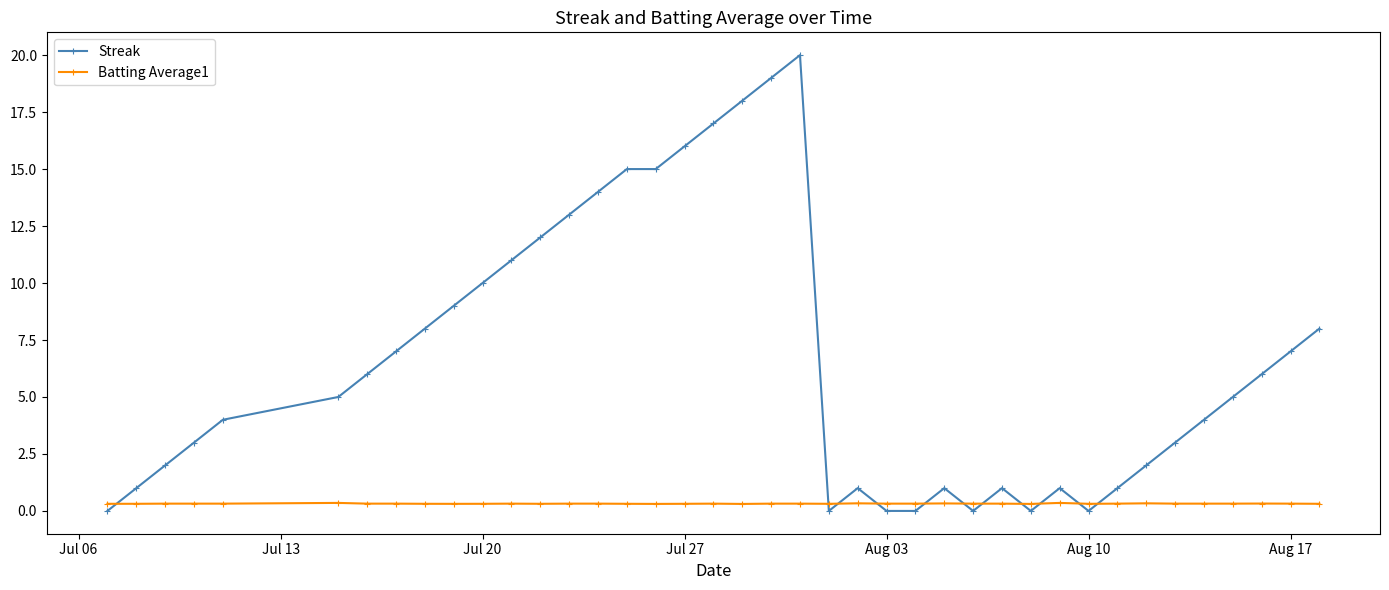

List the series in order of their overall mean, lowest first.

Batting Average1, Streak